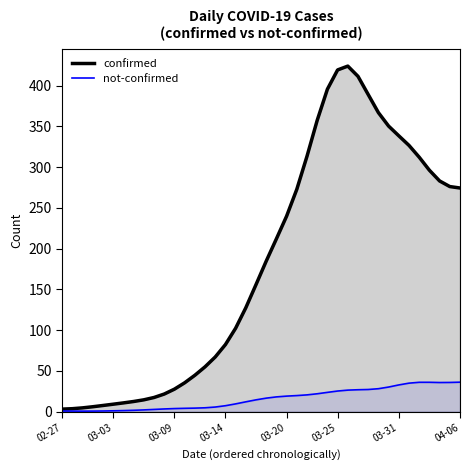

Which series has the largest total across all categories?

confirmed